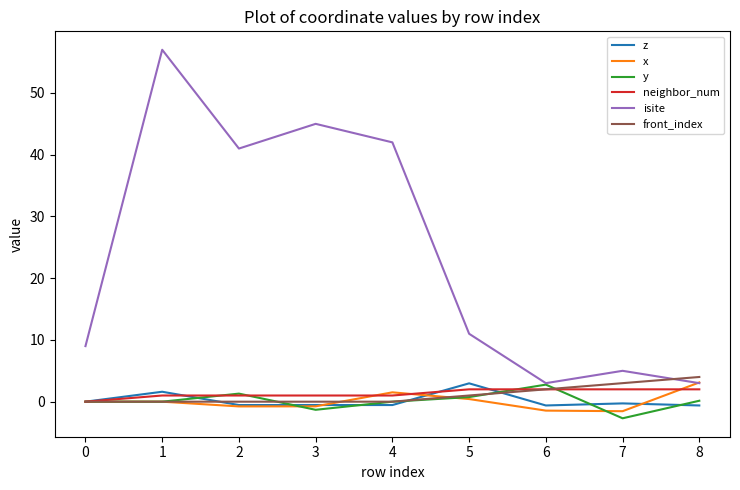

True or false: front_index has a value of 1.0 at 5.

True